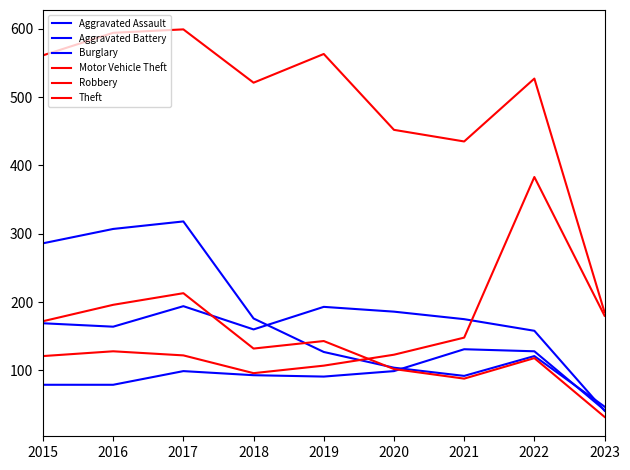

Which category has the lowest value across all series?

2023